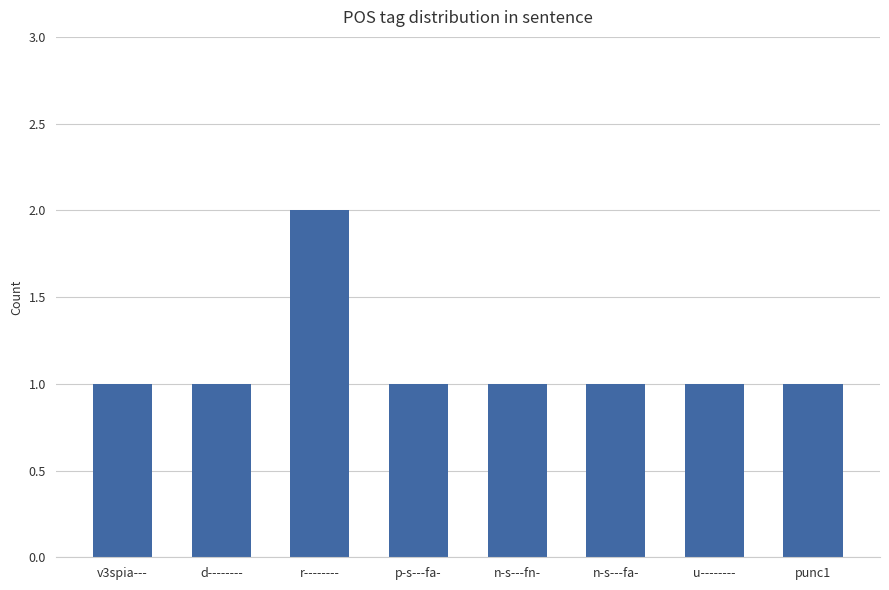

What value does the data have at p-s---fa-?

1